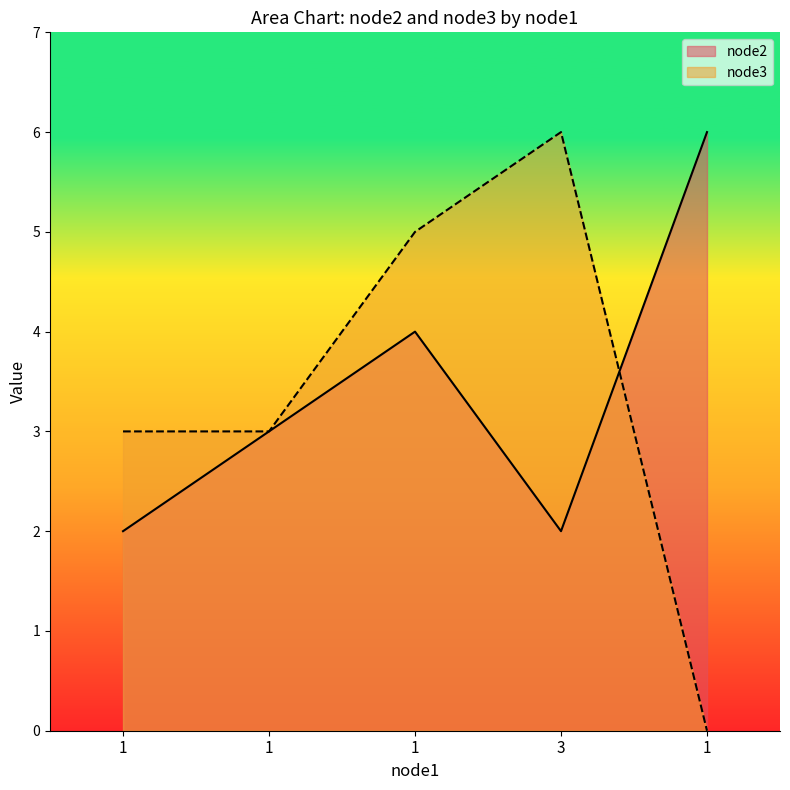

How many lines are shown in the chart?

2